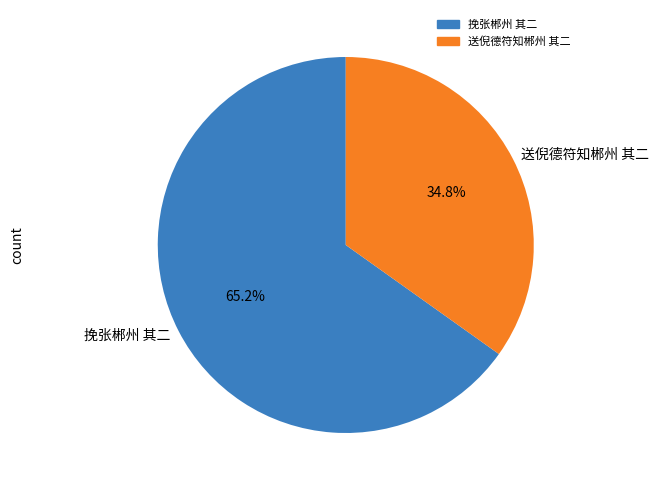

Does 挽张郴州 其二 represent more than half of the total?

Yes